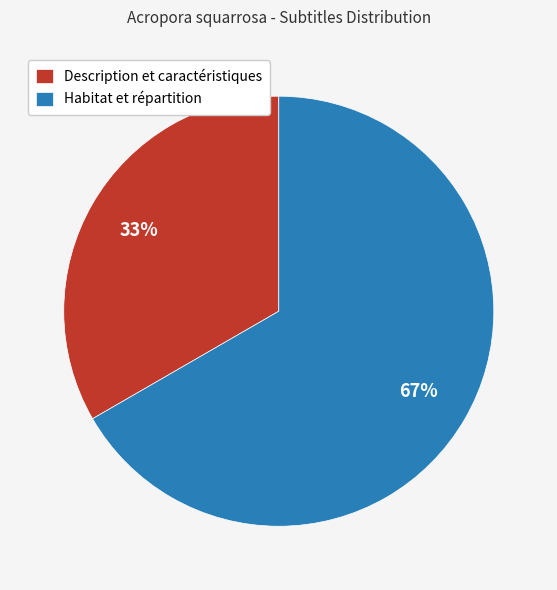

To the nearest percent, what is the average slice percentage?

50%